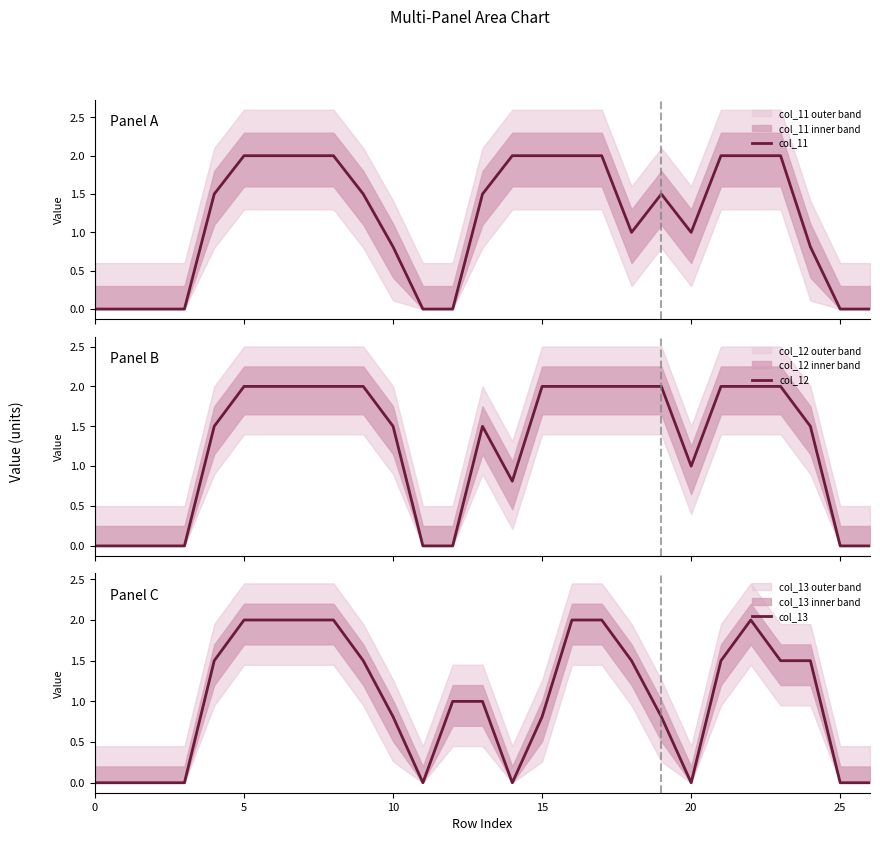

True or false: col_12 has more than 2 interior local peaks.

False